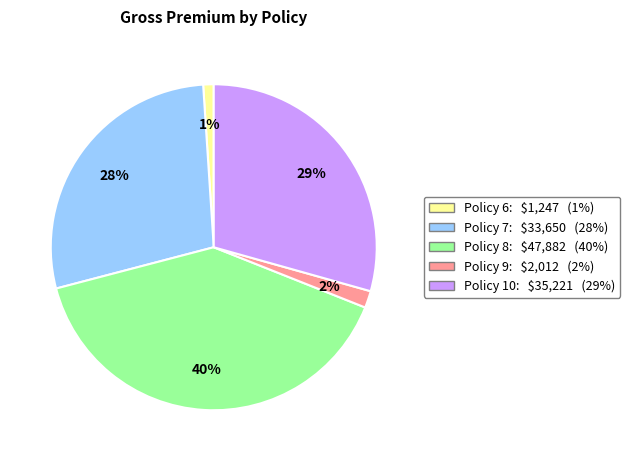

How many segments does this pie chart have?

5